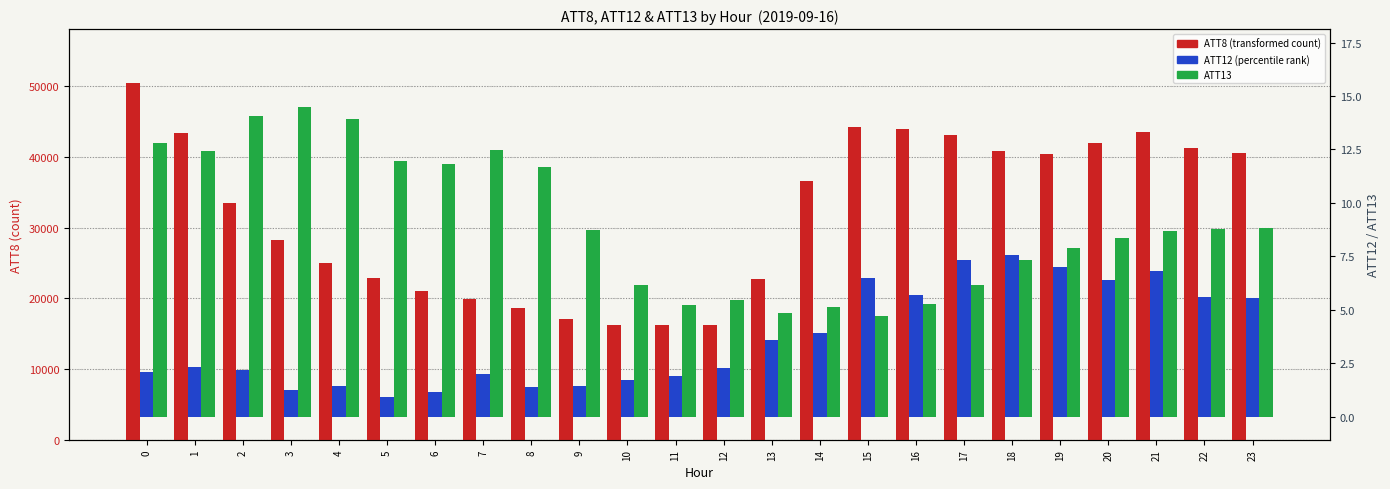

What is the value of the ATT8 bar at the 15th from the left?

36600.0